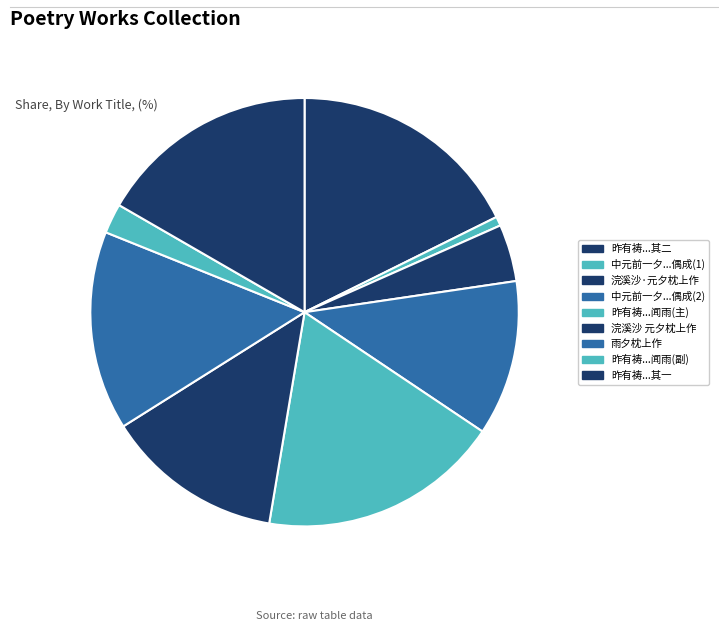

How many segments does this pie chart have?

9